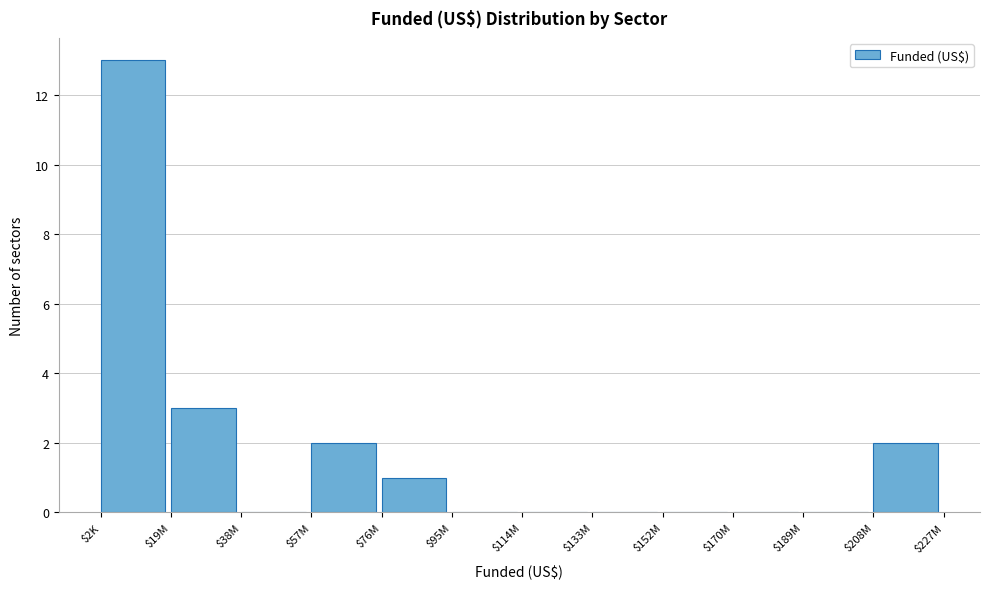

What is the greatest value displayed?

13